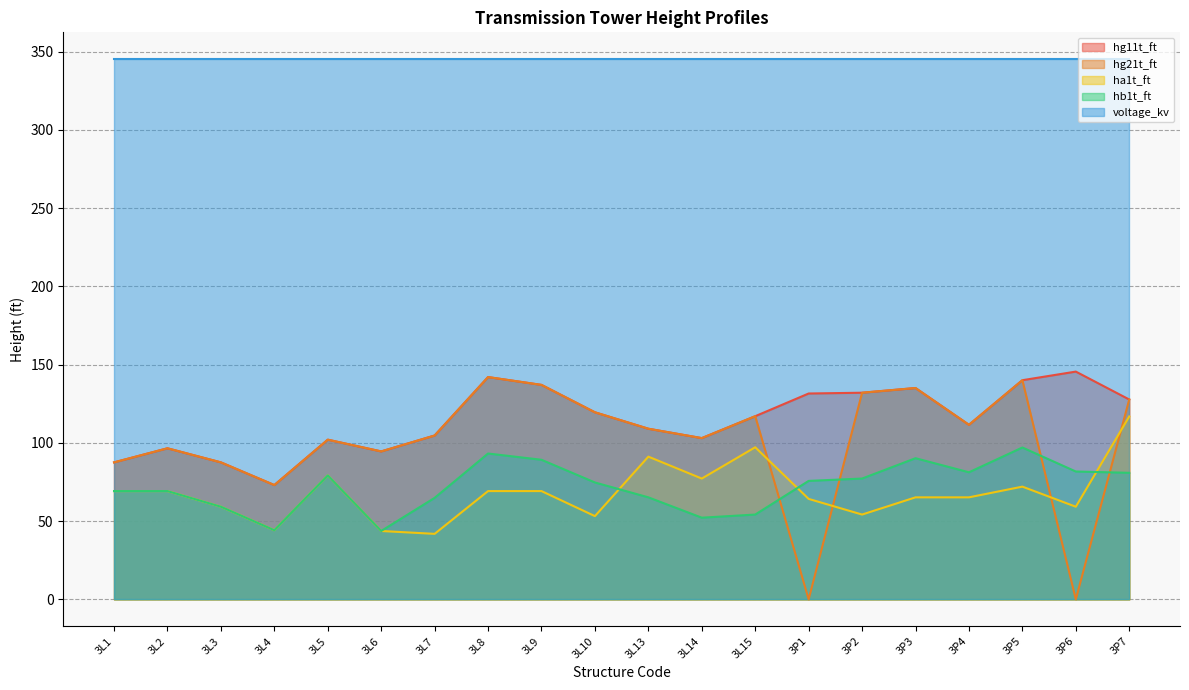

What is the maximum value shown in the chart?

345.0